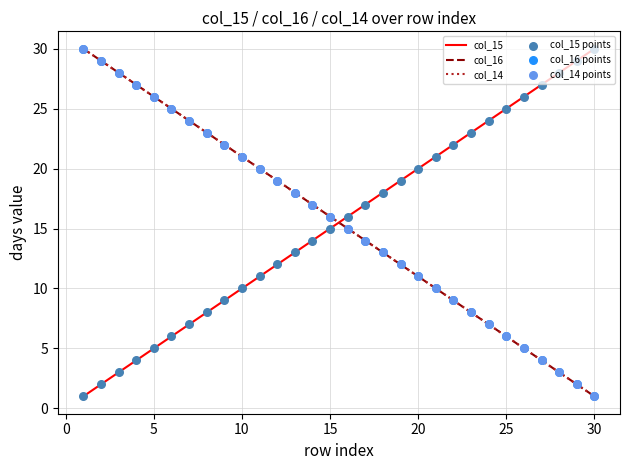

At how many categories does at least one series exceed 3?

30